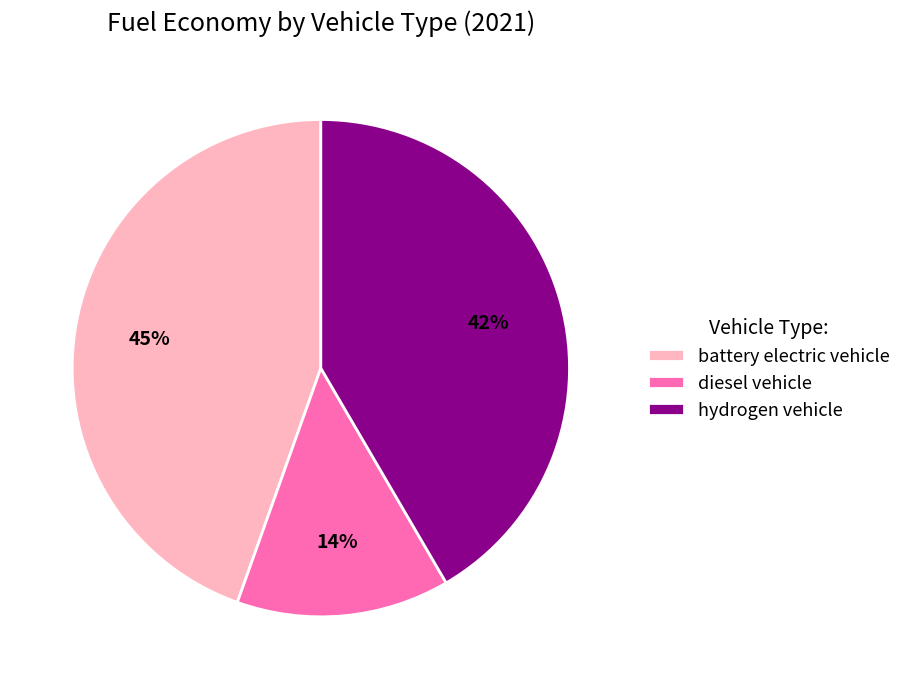

How many segments does this pie chart have?

3